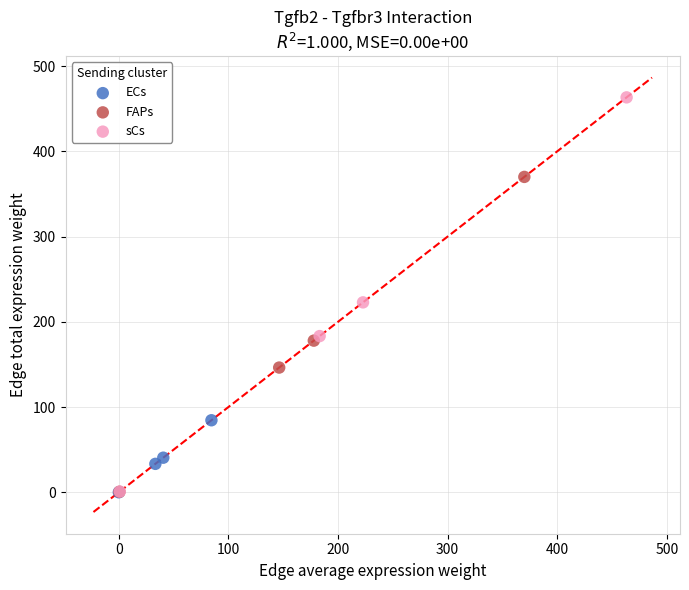

Which series contains the highest Y value?

sCs